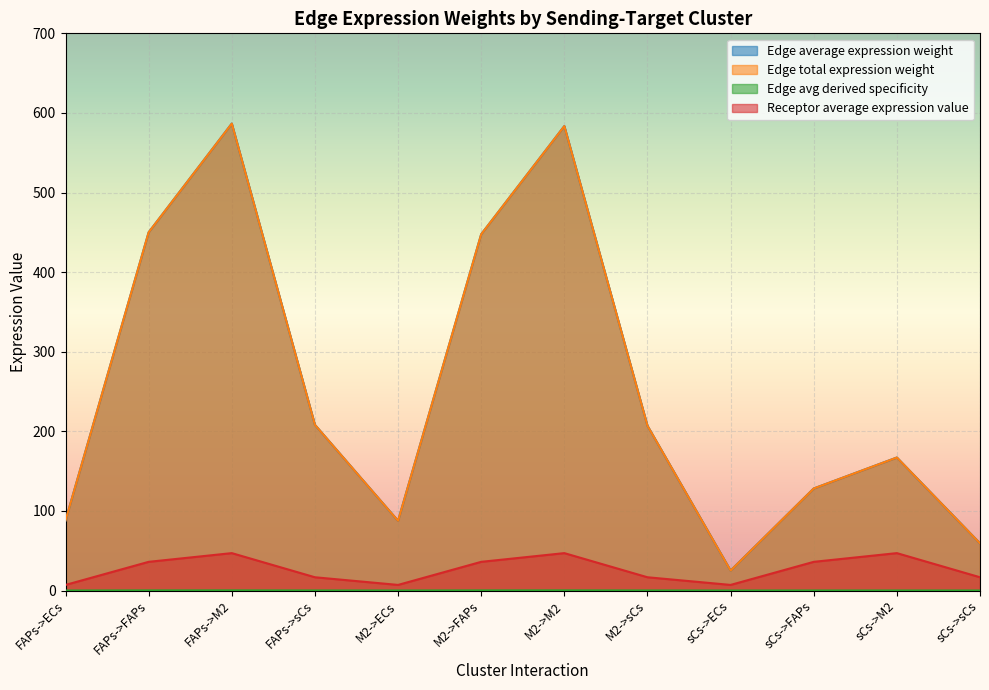

What is the greatest value displayed?

586.6